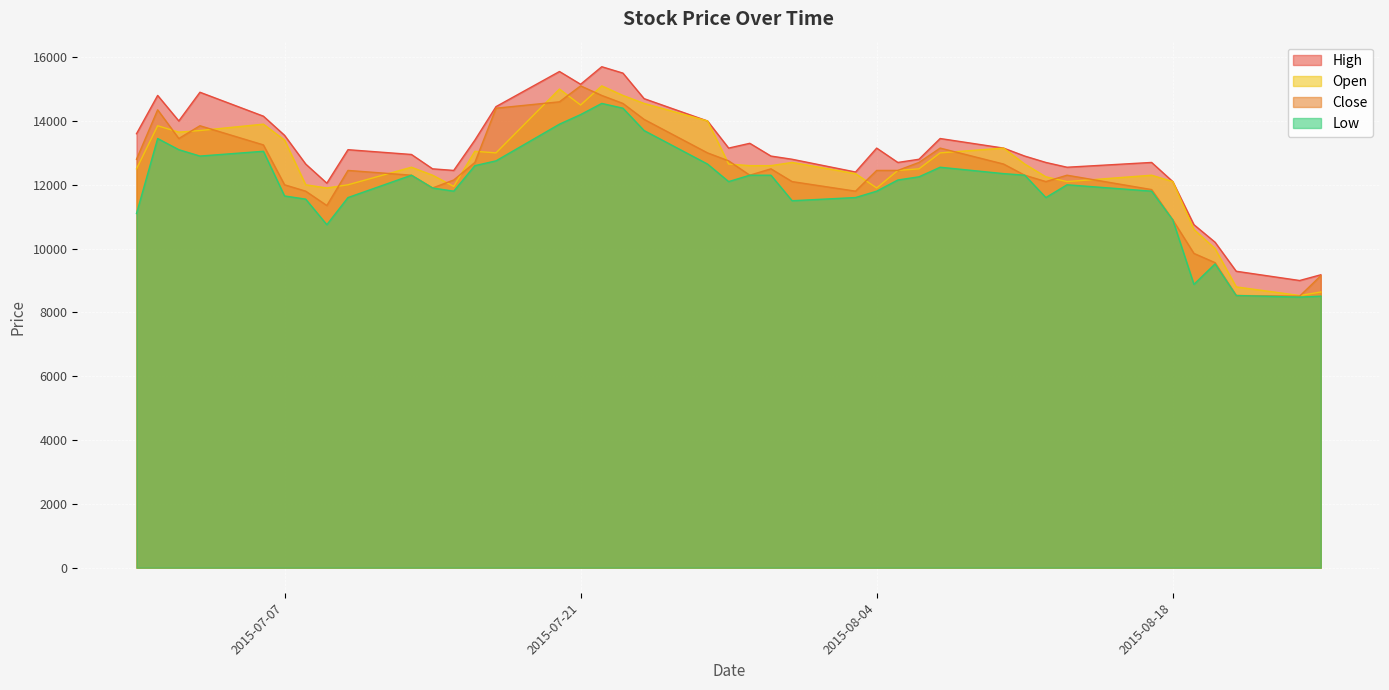

What is the maximum value for Close?

15100